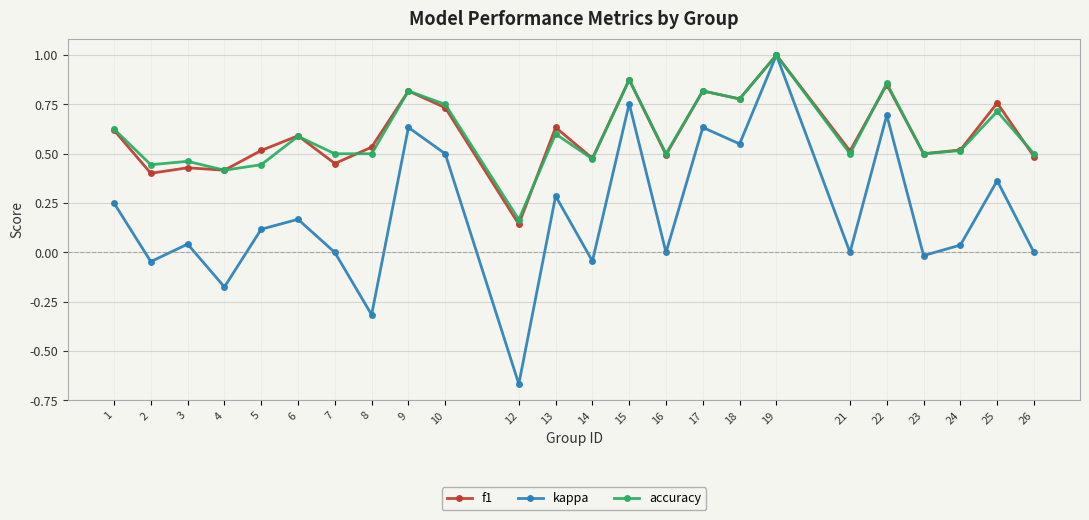

Which series has the widest spread of values?

kappa